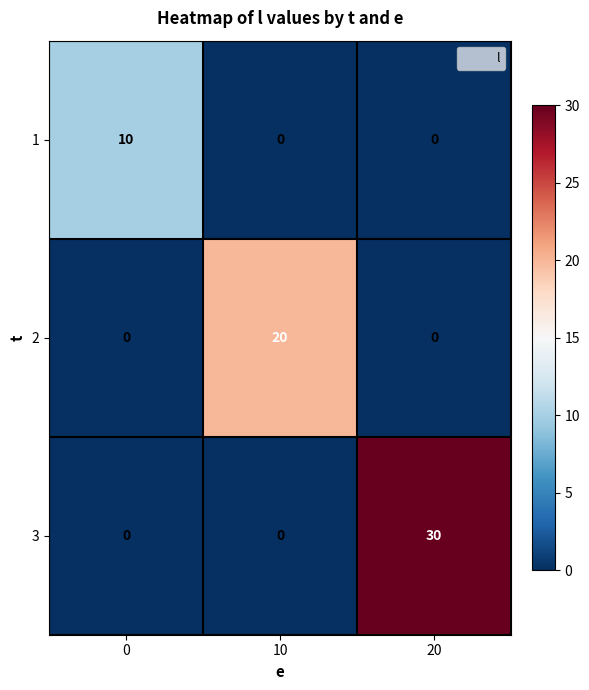

Reading right to left, extract all data points from this chart.

1: 20=0	10=0	0=10
2: 20=0	10=20	0=0
3: 20=30	10=0	0=0